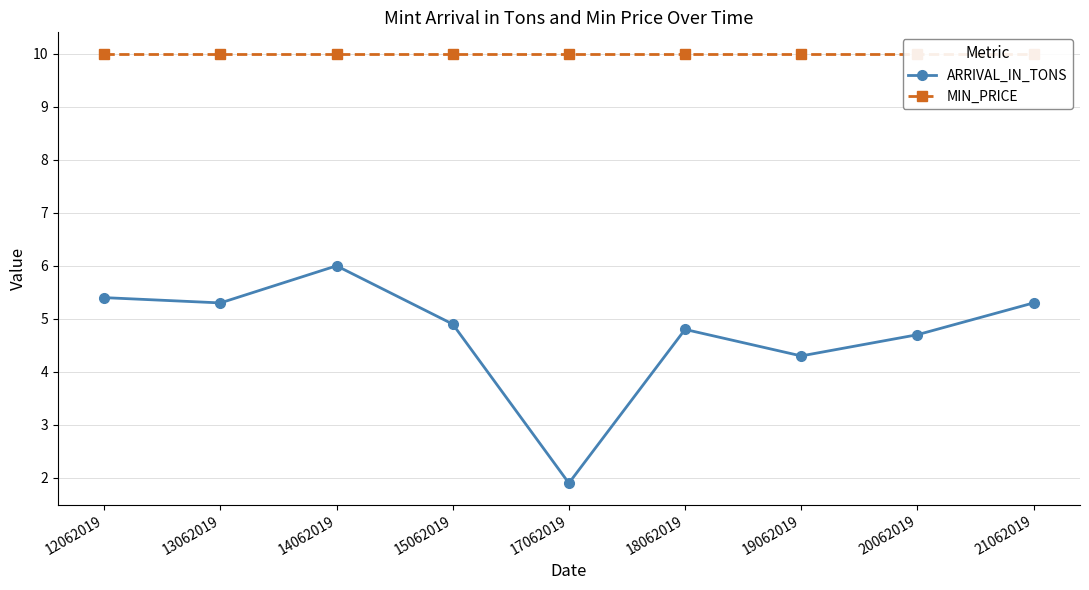

How many lines are shown in the chart?

2